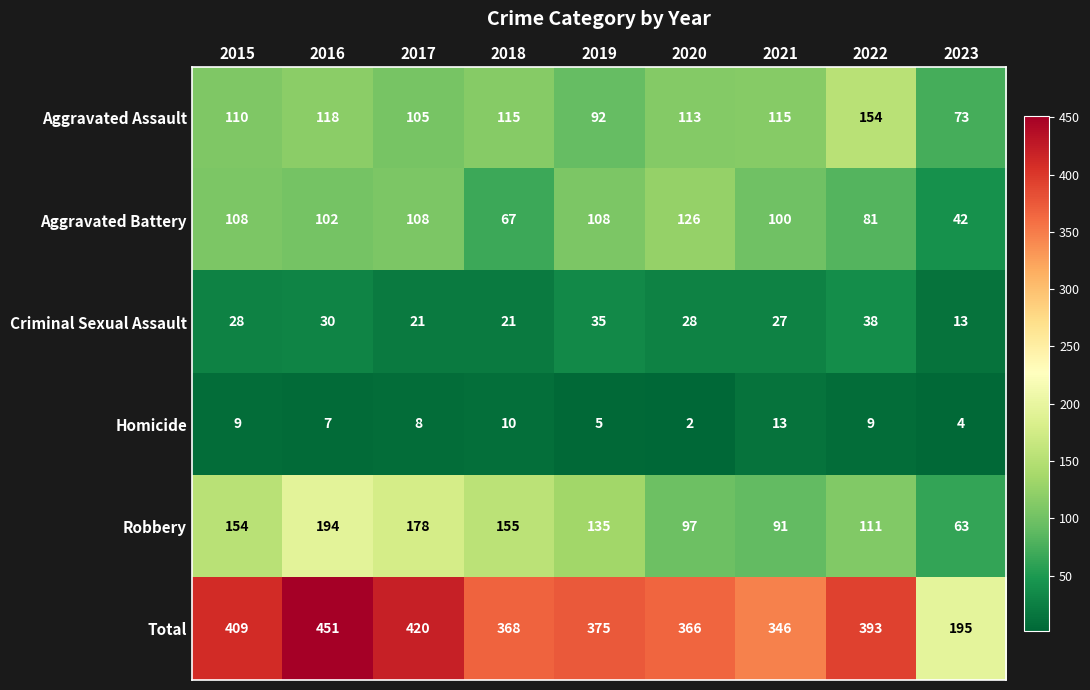

True or false: Robbery has a value of 135 at 2019.

True